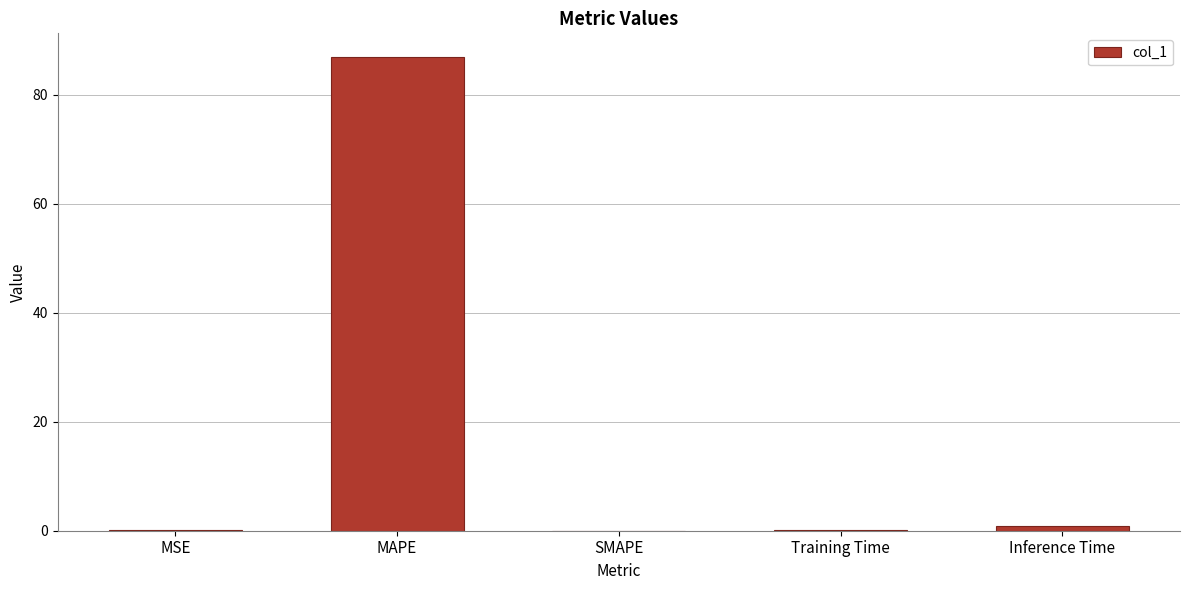

At which label is the value closest to 43?

Inference Time